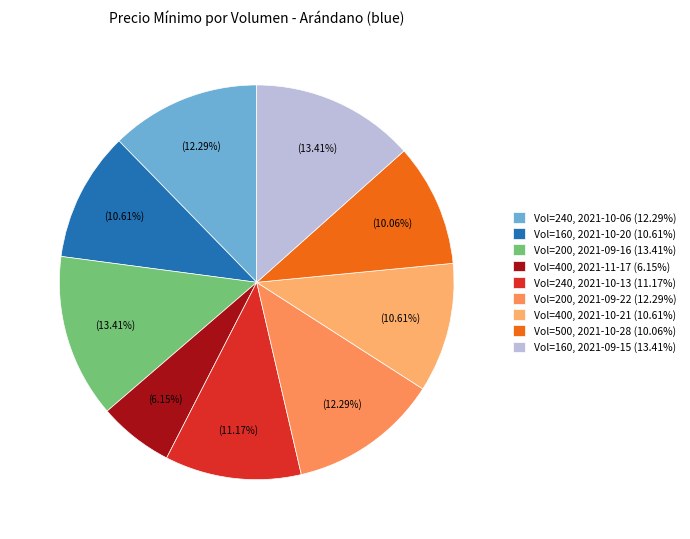

How many slices are in this pie chart?

9